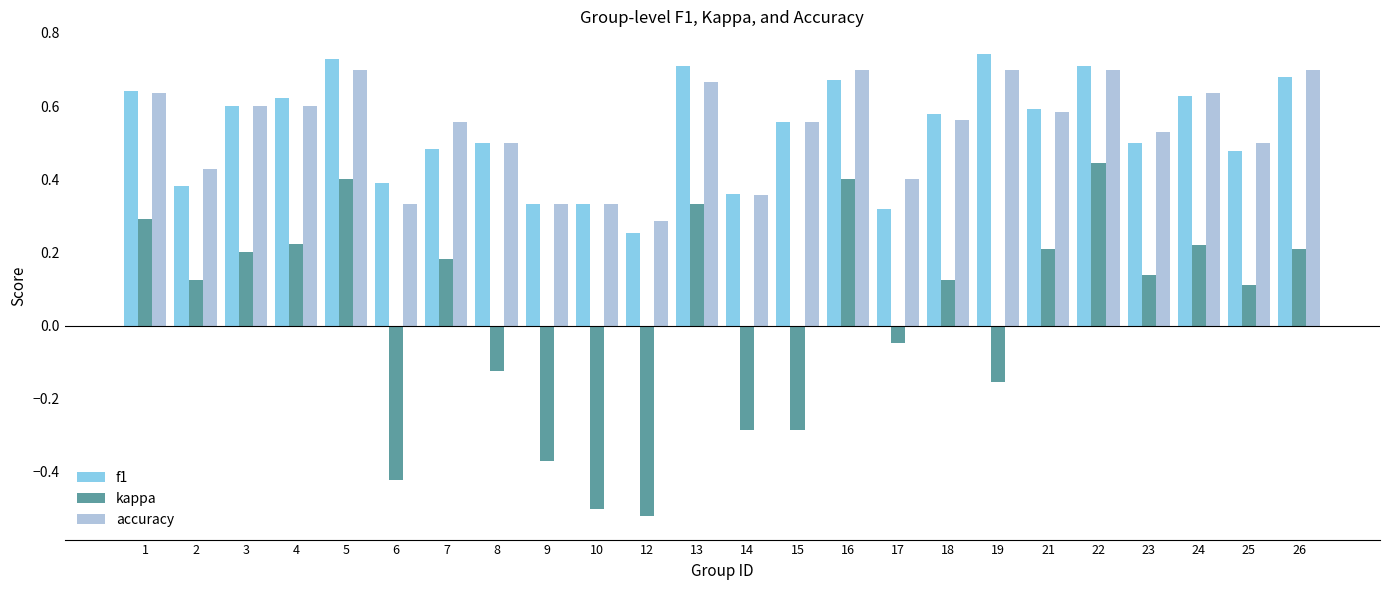

Which series has the widest spread of values?

kappa